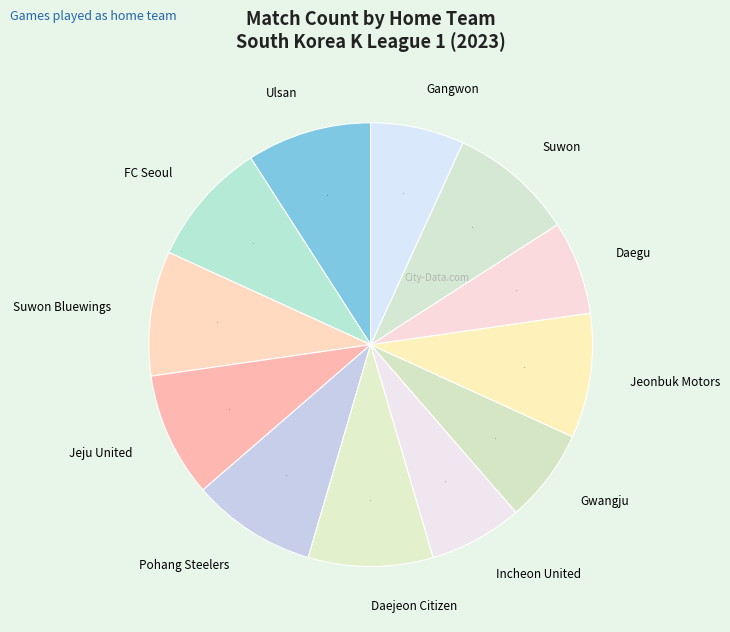

Is the sum of Incheon United and Ulsan greater than half?

No